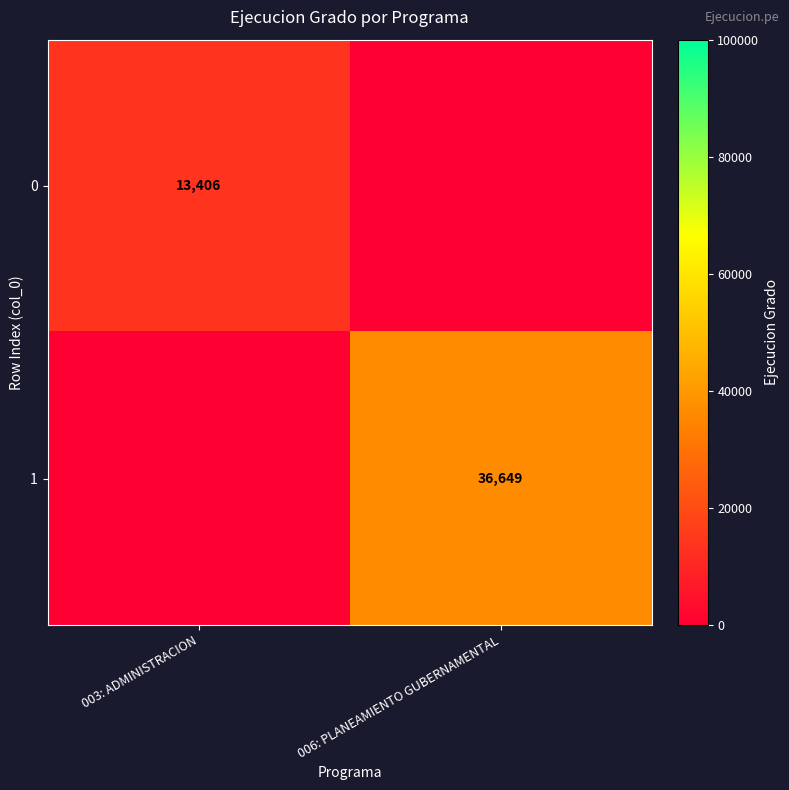

At which category does the chart reach its peak across all series?

006: PLANEAMIENTO GUBERNAMENTAL